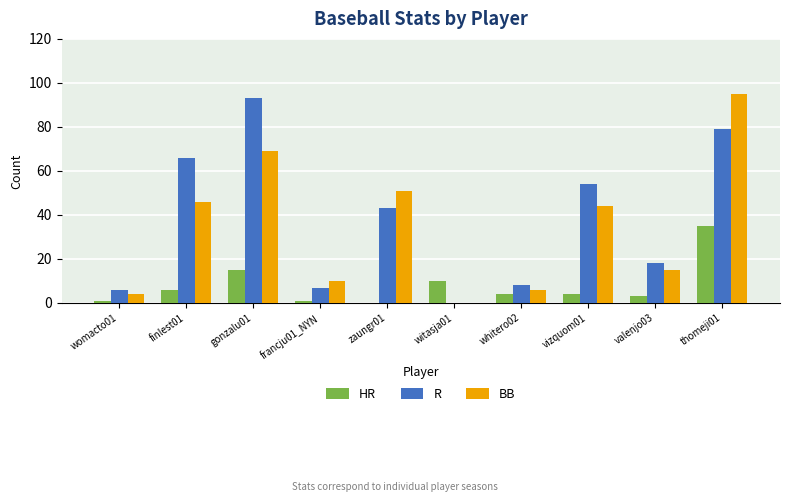

At which category is the sum across all series the highest?

thomeji01